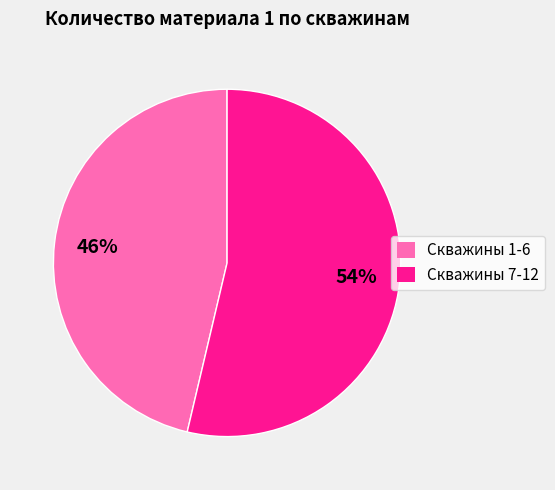

To the nearest percent, what is the average slice percentage?

50%